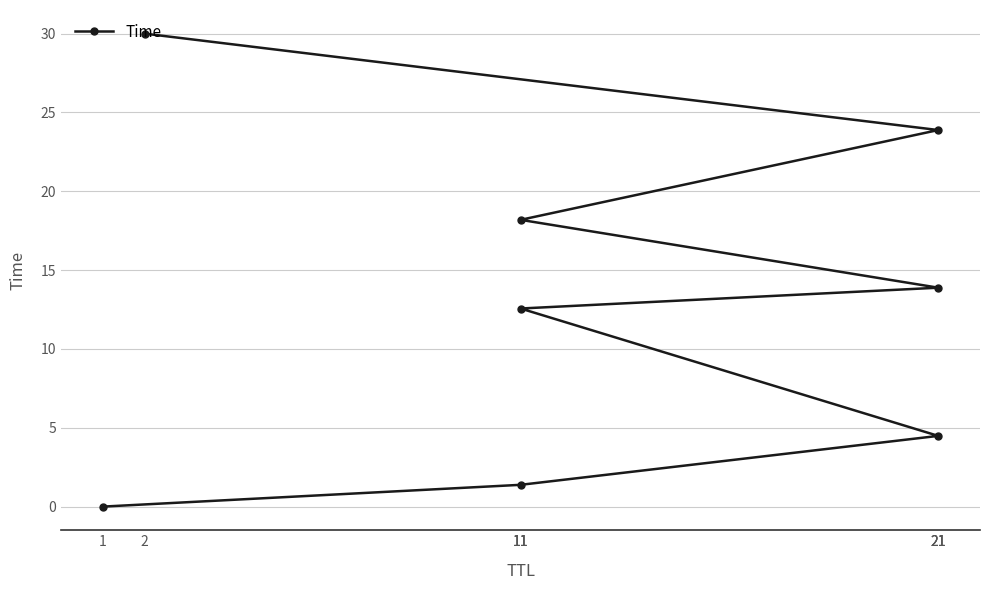

True or false: the data has more than 1 interior local peaks.

False